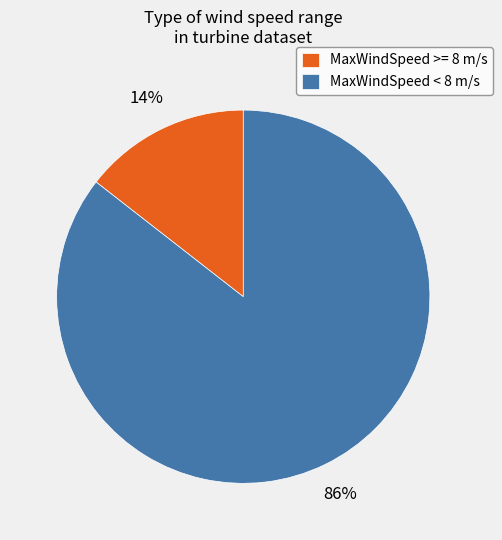

To the nearest percent, what percentage of the pie is MaxWindSpeed >= 8 m/s?

14%